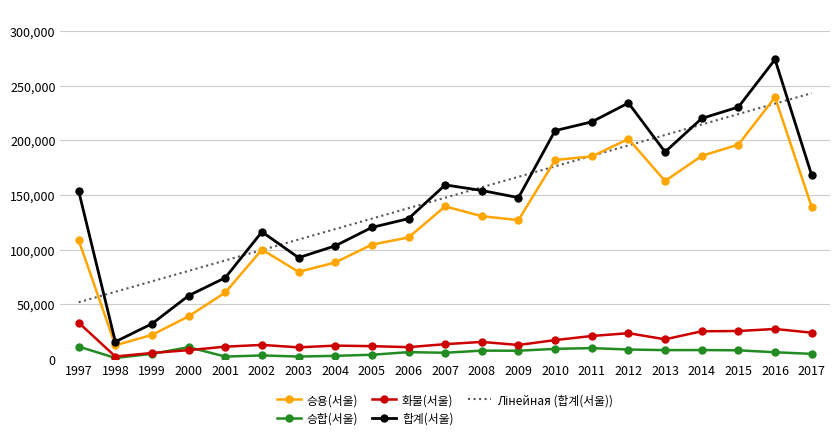

What is the sum of the 합계(서울) values at 2001 and 2013?

263840.0